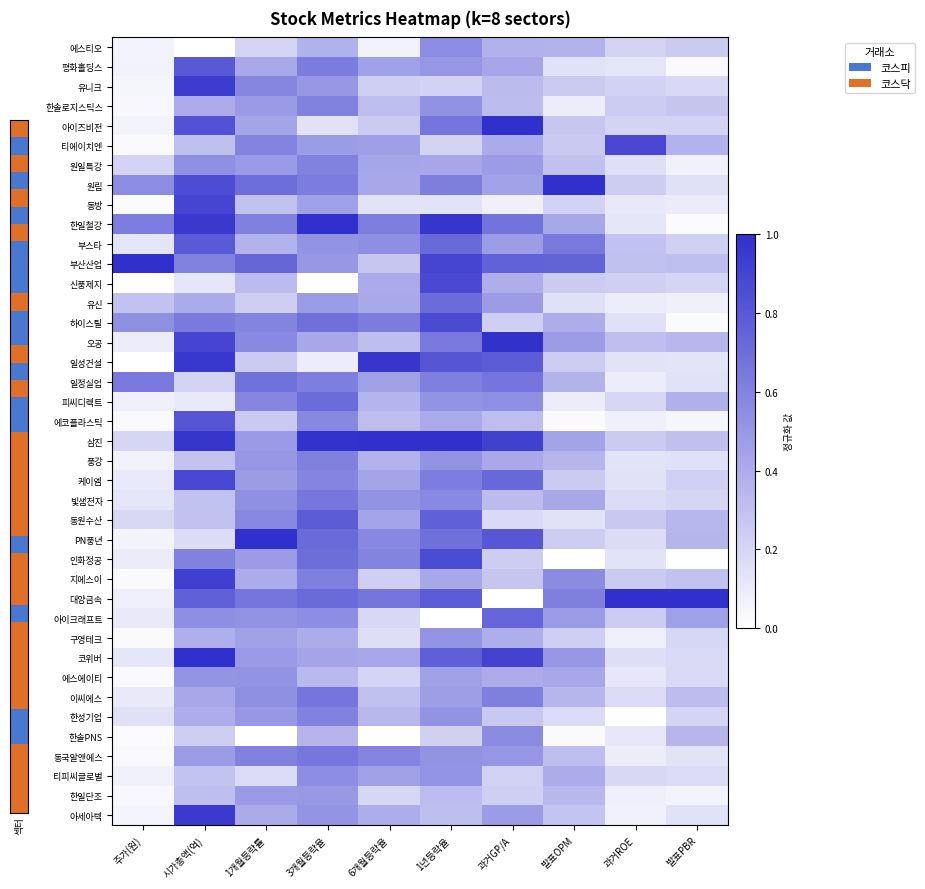

Between 1개월등락률 and 과거ROE, which series saw the biggest shift?

PN풍년